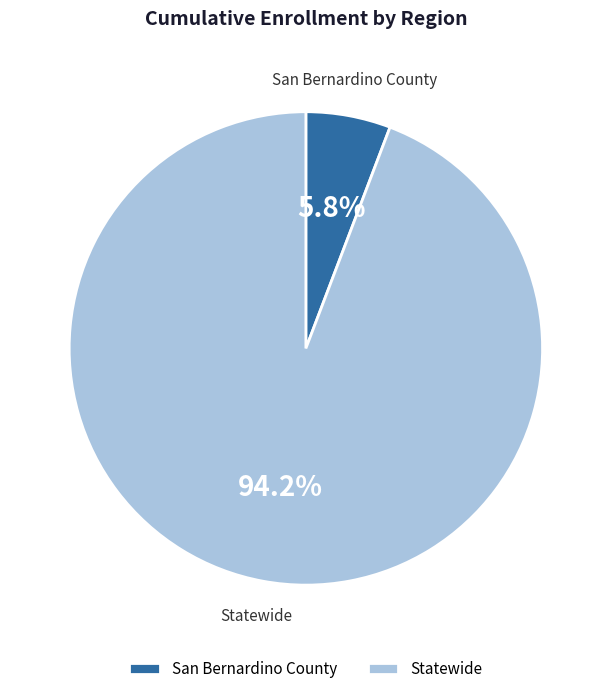

To the nearest percent, what percentage of the pie is Statewide?

94%